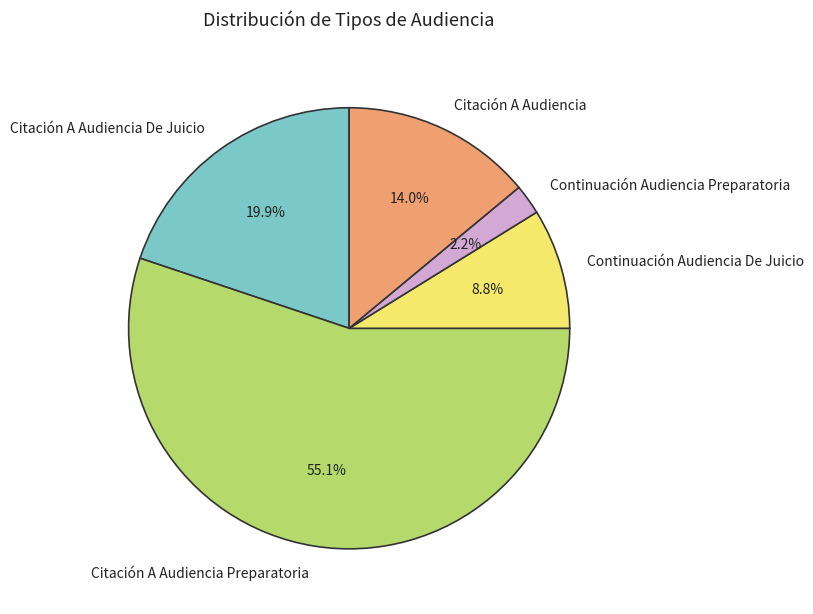

Count the number of slices in the pie.

5